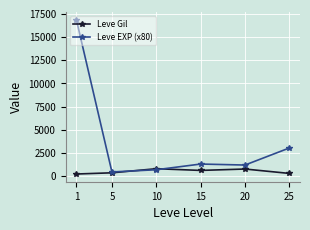

What is the minimum value for Leve EXP (x80)?

453.3